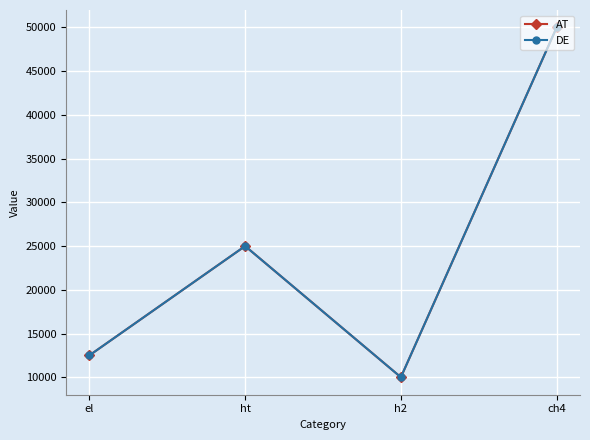

Does the chart have visible grid lines?

Yes